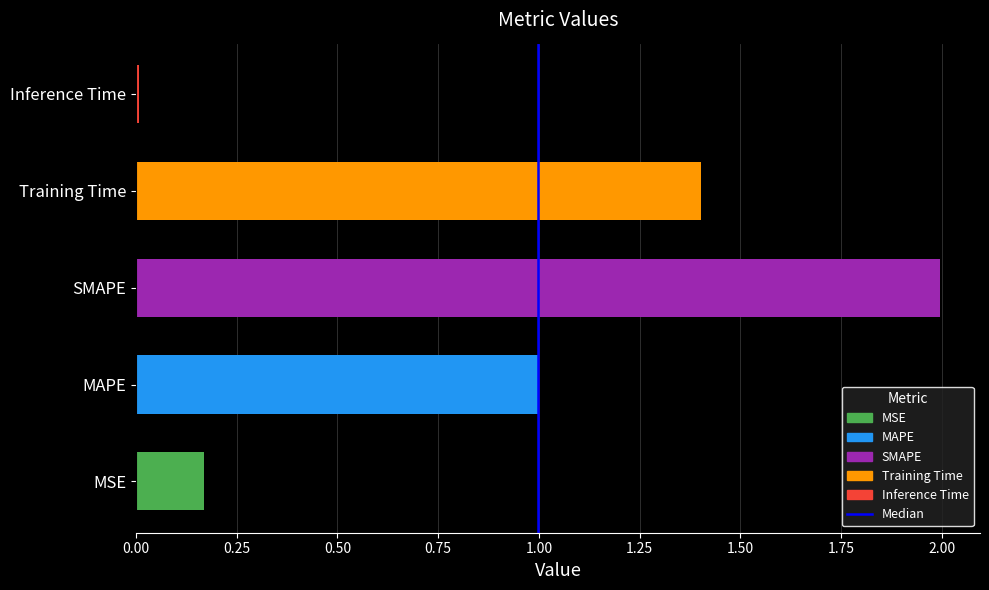

Does the chart contain any negative values?

No